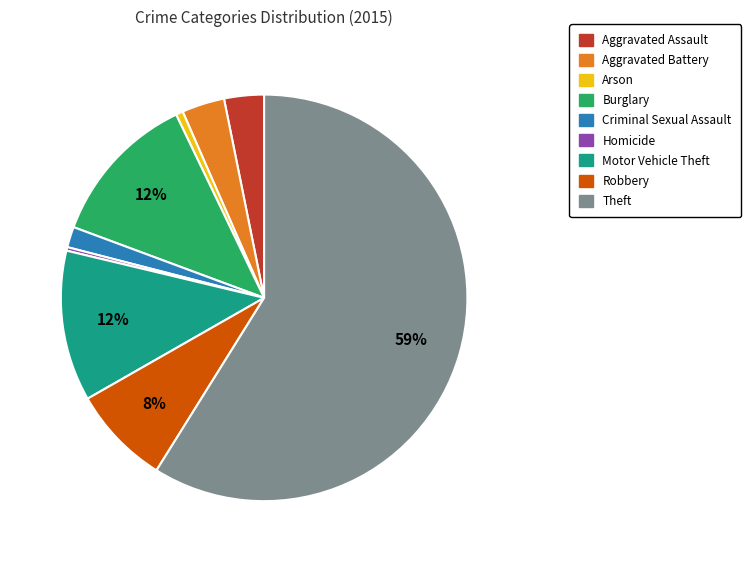

True or false: Motor Vehicle Theft accounts for 1% of the total.

False